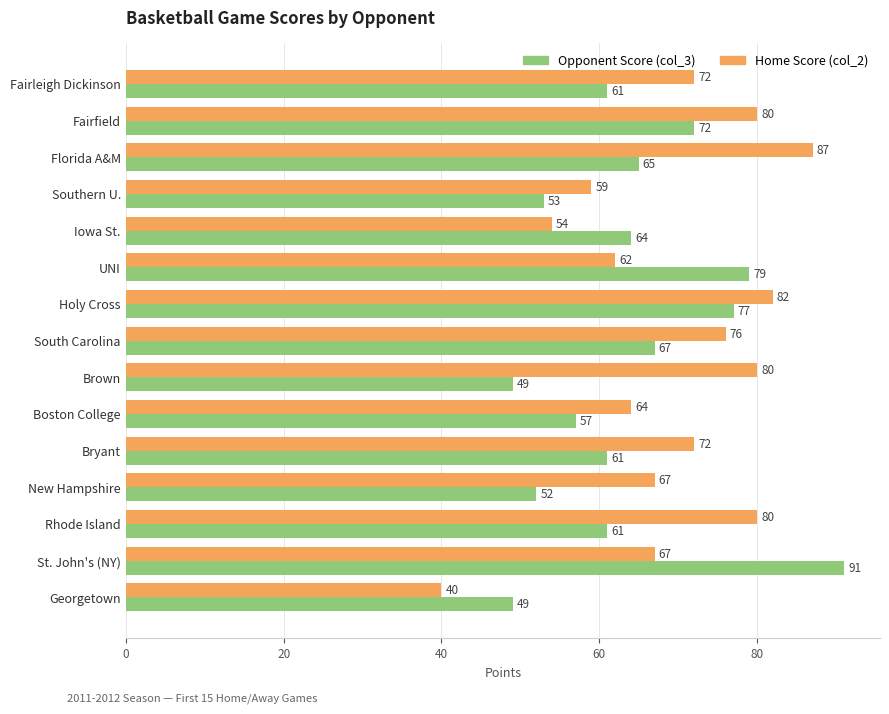

Where is Home Score (col_2) nearest to the value 63?

UNI